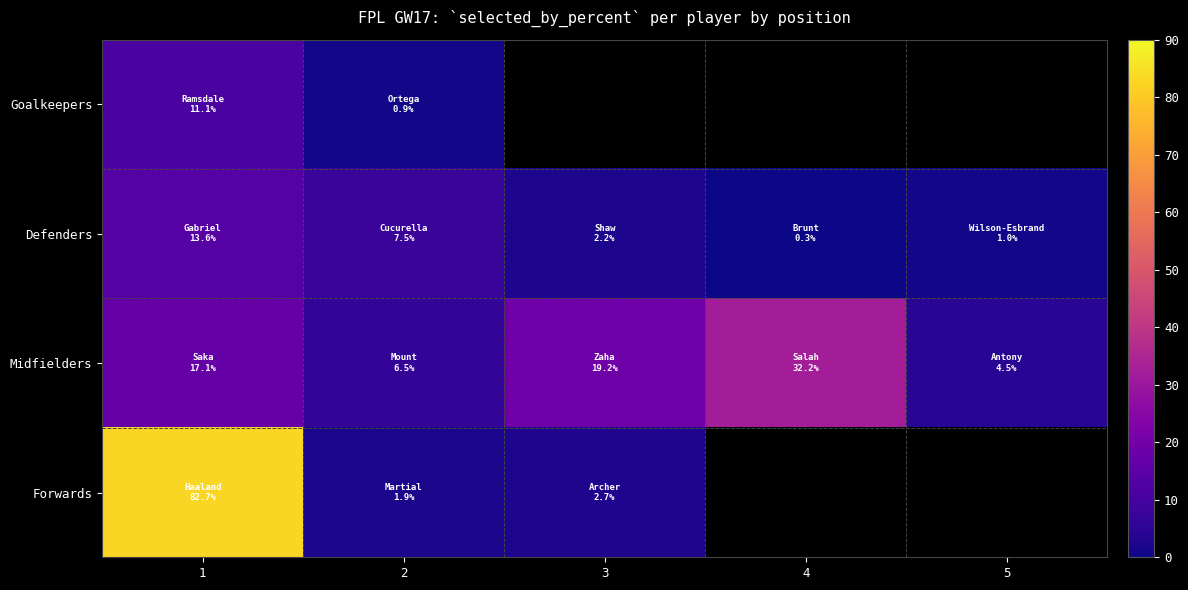

Is it true that Defenders equals 2.9 at 3?

False